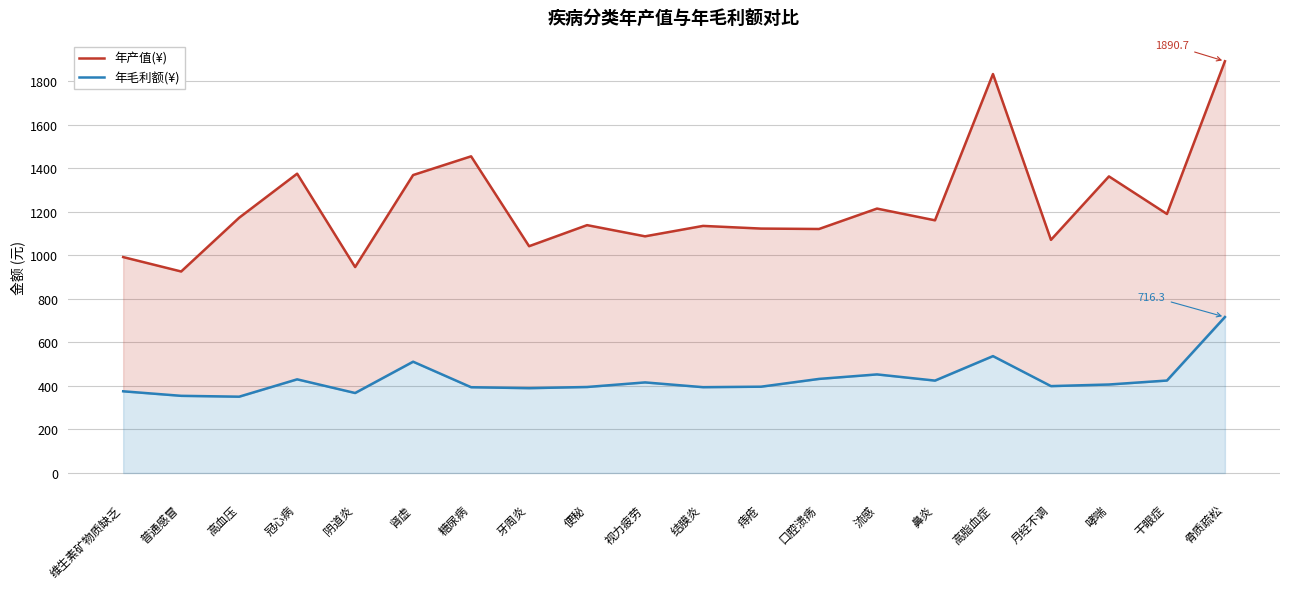

What is the difference between the second highest and second lowest values in the 年产值(¥) series?

886.2